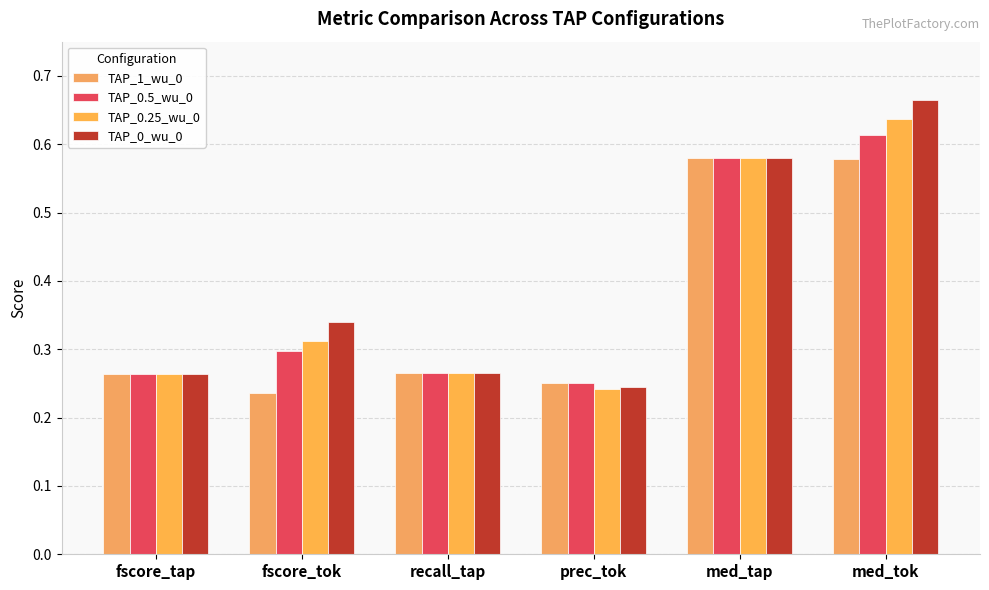

How many TAP_0.5_wu_0 values are between 0 and 1?

6